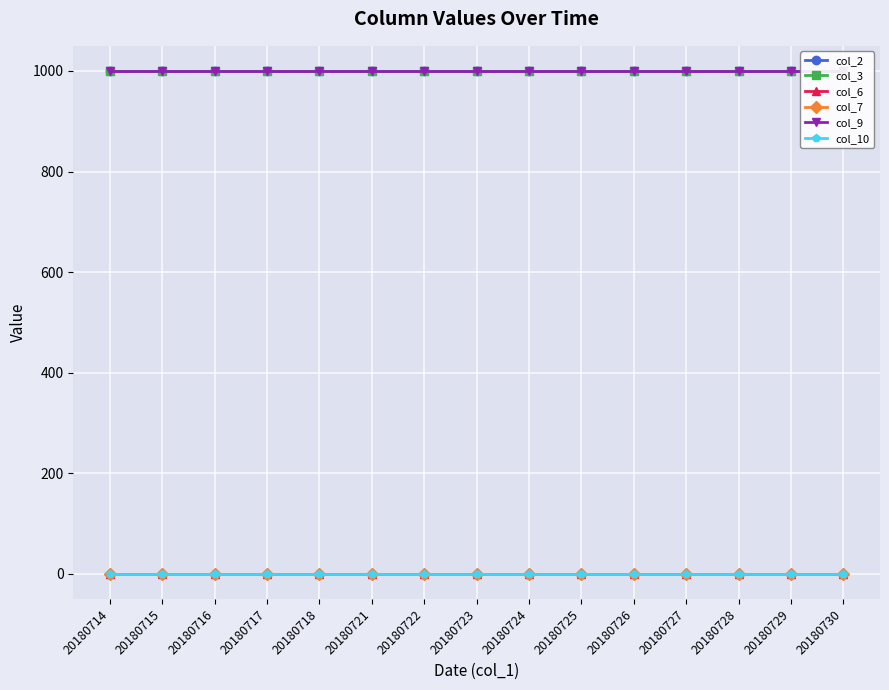

True or false: col_7 and col_10 intersect in this chart.

False